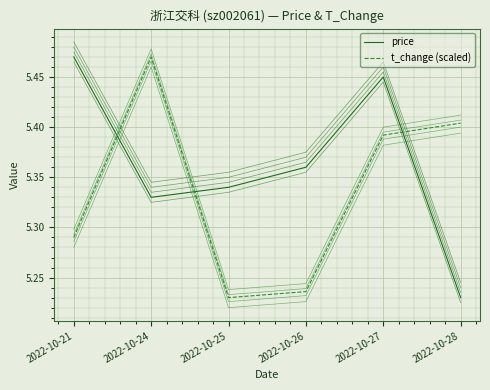

Rank the series by their maximum value, from highest to lowest.

price, t_change (scaled)